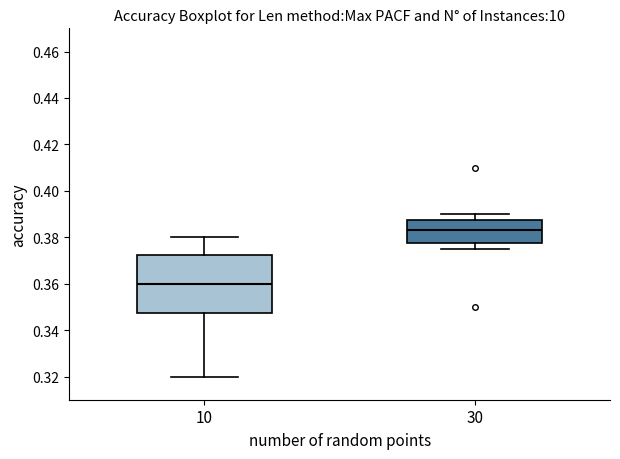

Reading left to right, read every box against the y-axis: the position of its median line, the range the box covers, and the ends of its whiskers. The values are not printed on the chart, so give them approximately, as read against the axis.

10: median 0.360, box 0.348 to 0.372, whiskers 0.320 to 0.380
30: median 0.384, box 0.378 to 0.388, whiskers 0.376 to 0.390